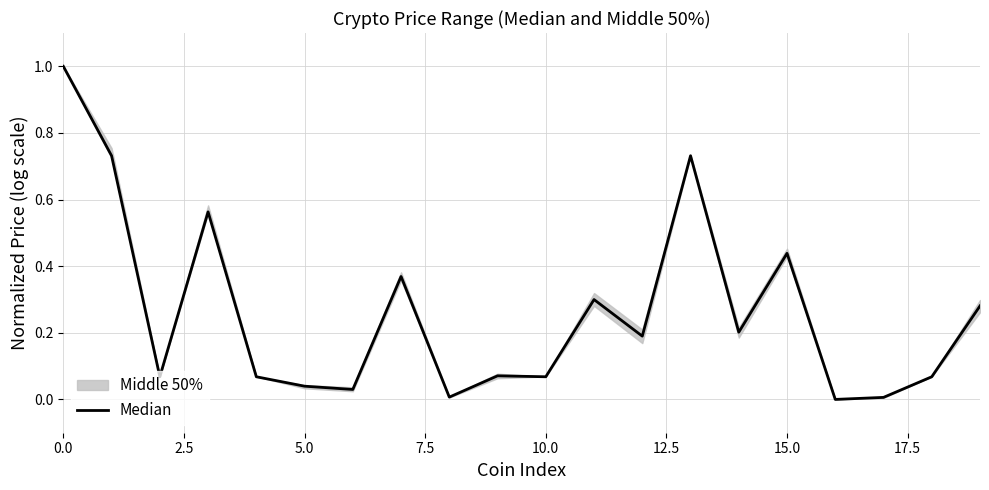

What is the sum of all values?

5.2